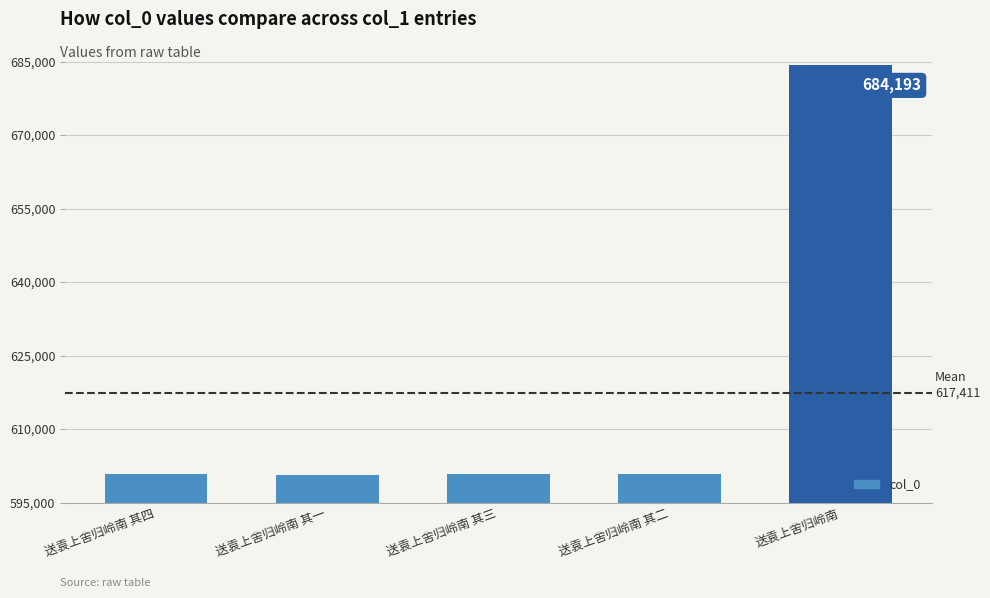

Where is the data nearest to the value 642454?

送袁上舍归岭南 其四